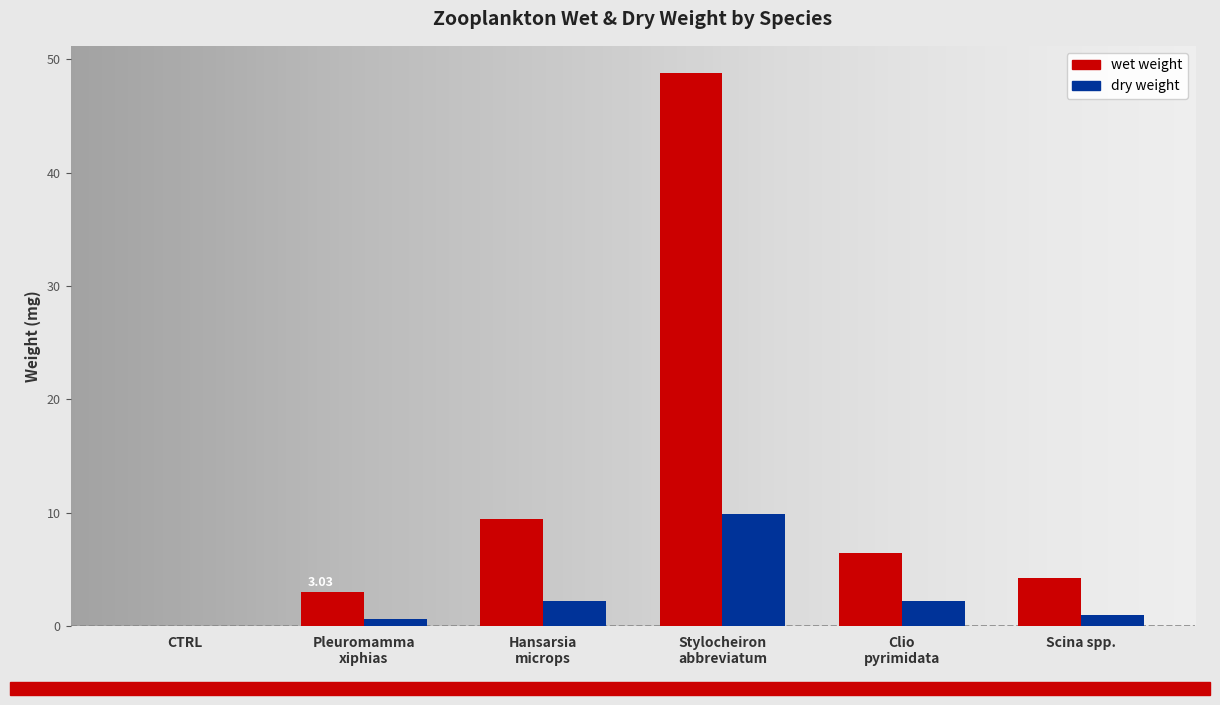

Is the value of wet weight at Scina spp. greater than the value of dry weight at CTRL?

Yes